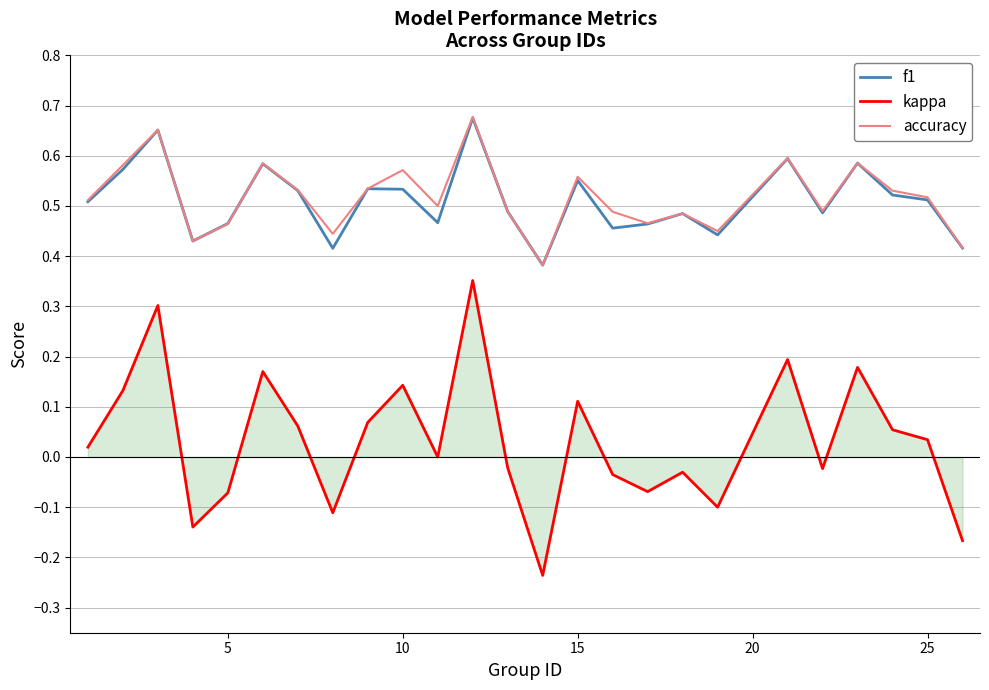

True or false: f1 and kappa intersect in this chart.

False